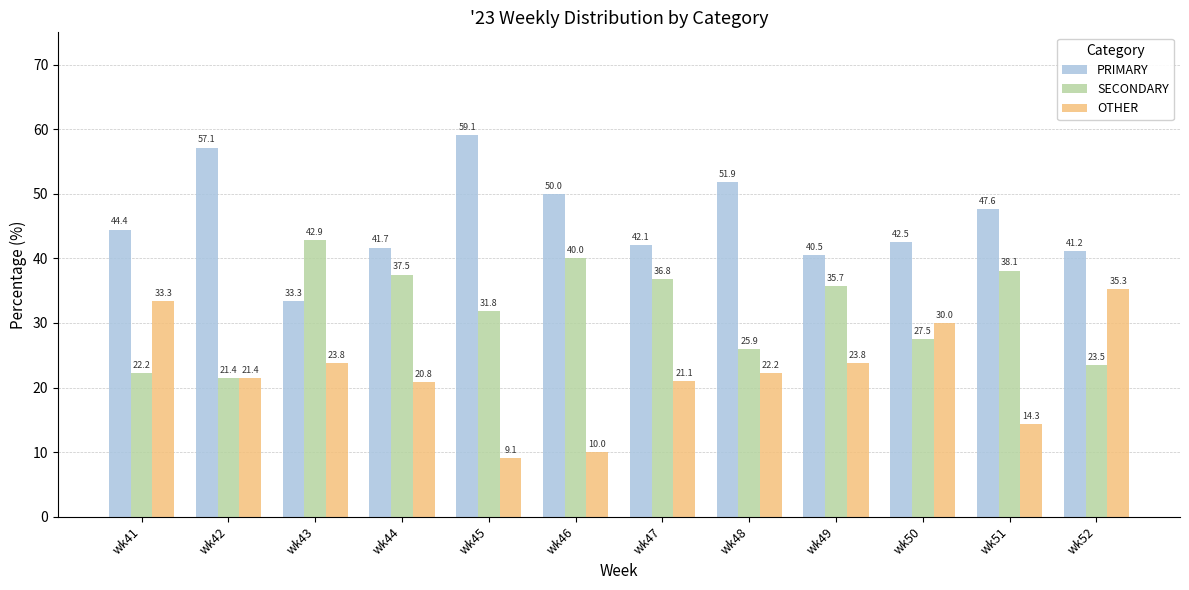

Which series has the largest range (max minus min)?

OTHER